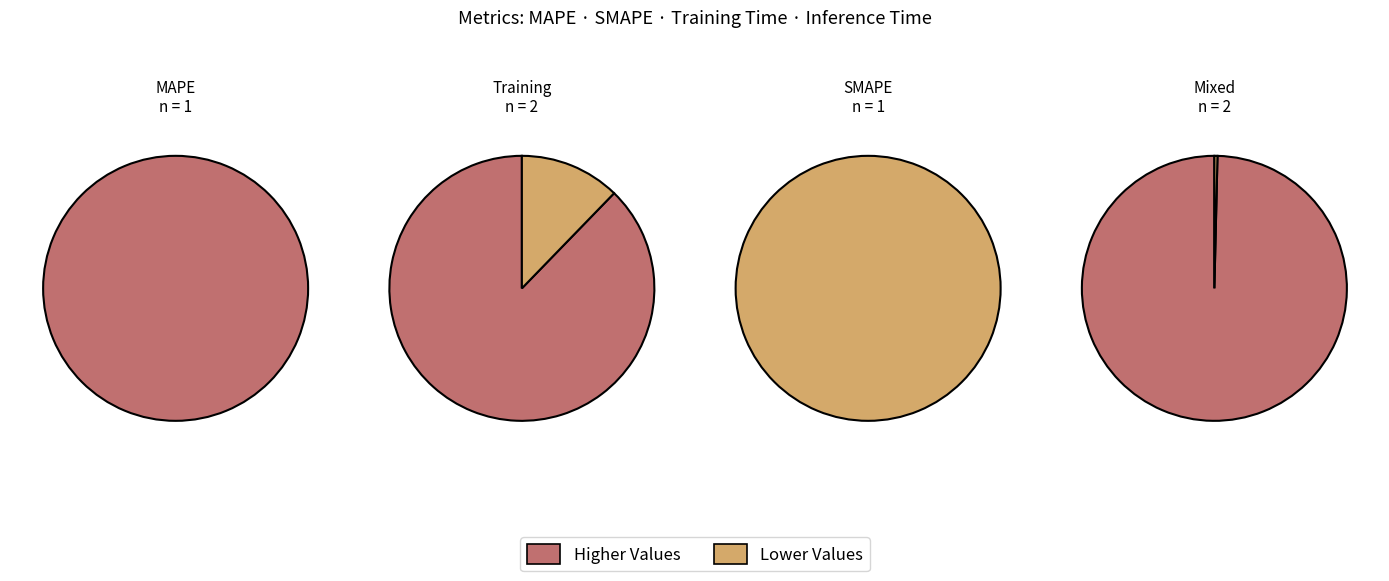

Rank the categories by value from lowest to highest.

Inference Time, SMAPE, MAPE, Training Time